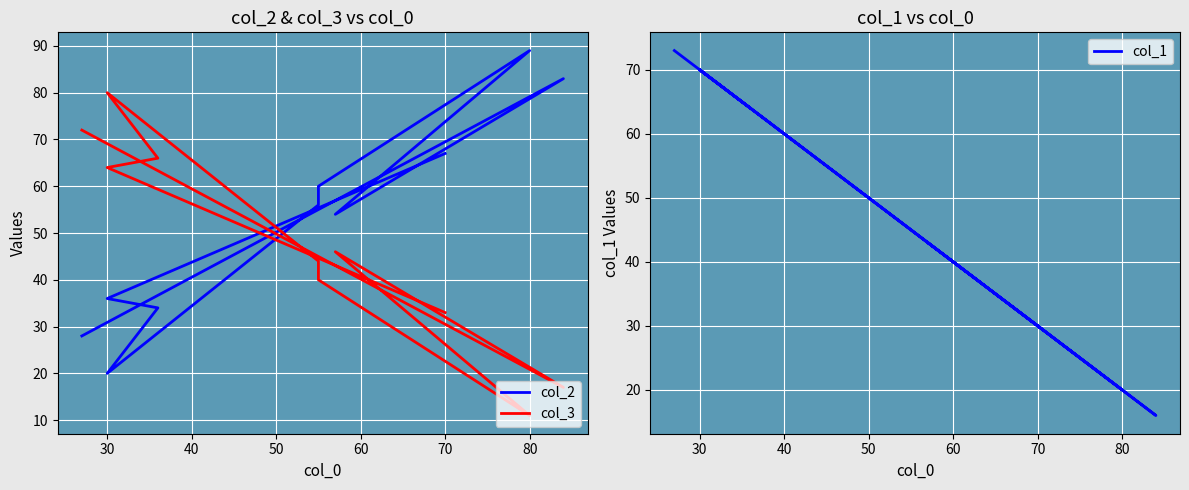

How many interior local valleys does the col_2 series have?

2